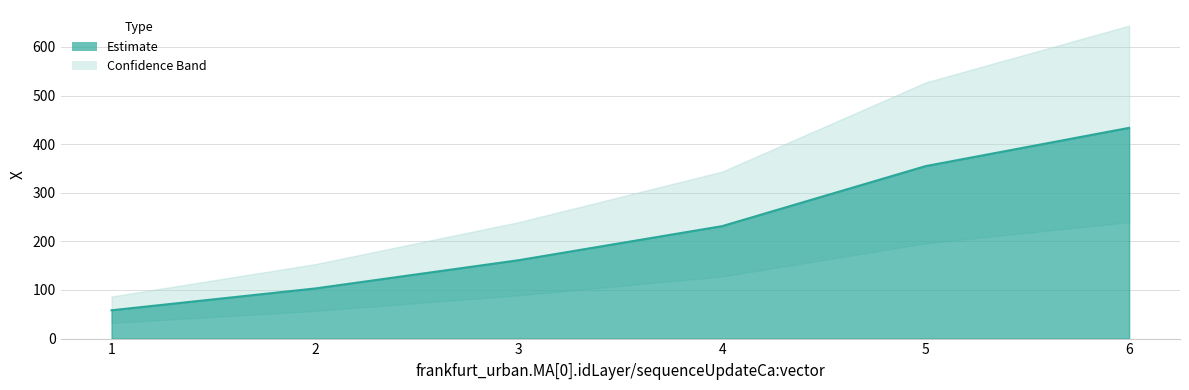

What is the ratio of the value at 1 to the value at 4?

0.3